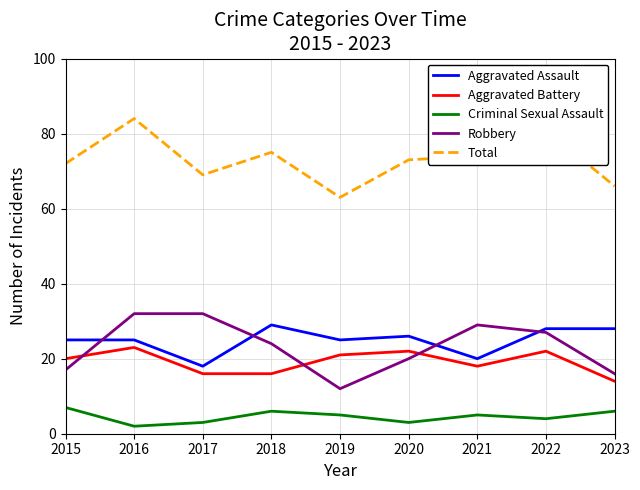

At which category is the sum across all series the highest?

2016